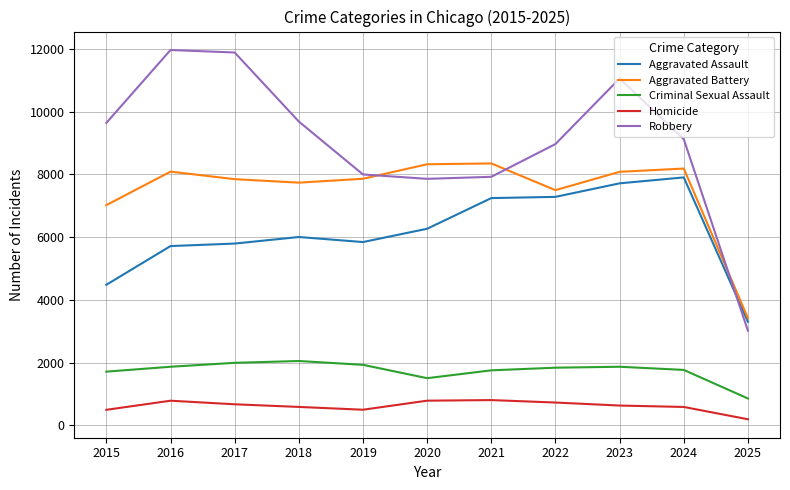

Which series changed the most between 2017 and 2020?

Robbery